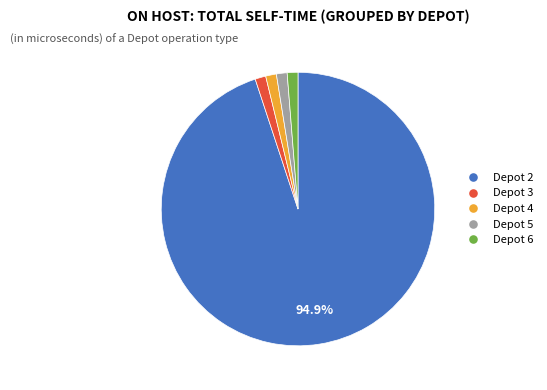

Is there any slice that represents more than half of the pie?

Yes